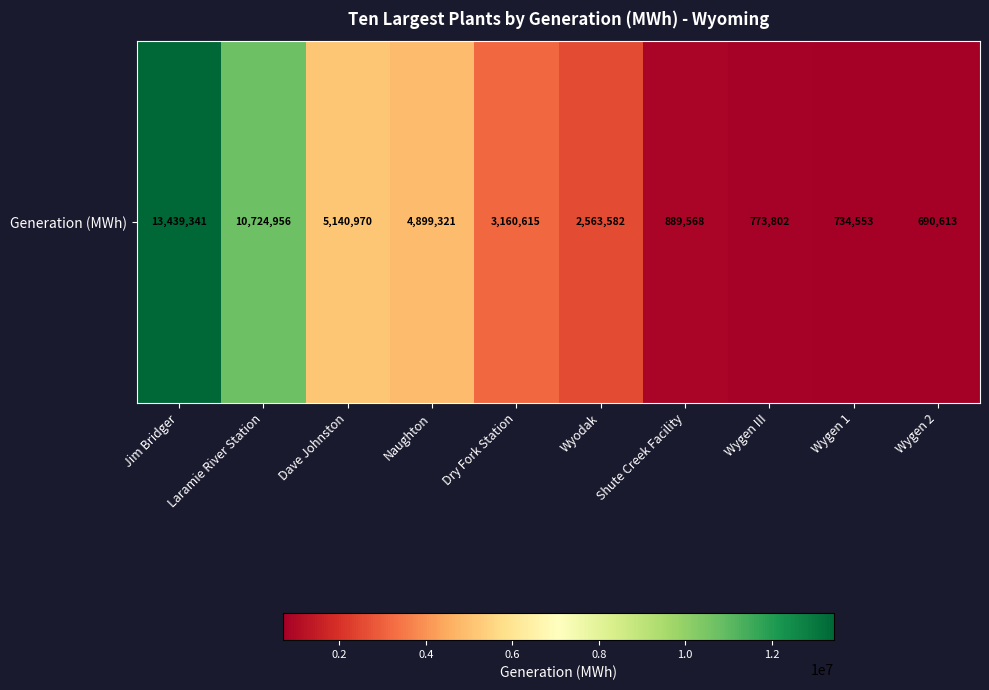

How many data points are above 3160615?

4